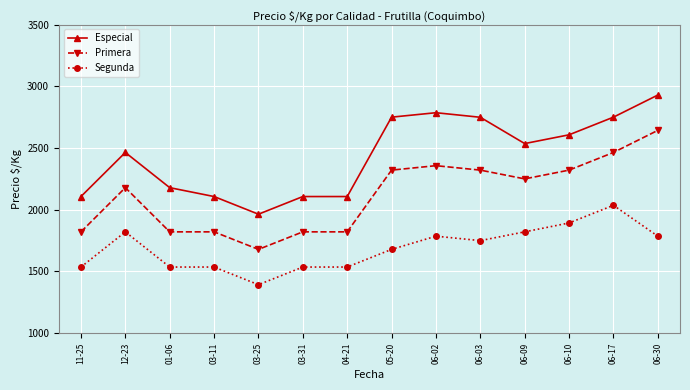

List the series in order of their peak value, highest first.

Especial, Primera, Segunda